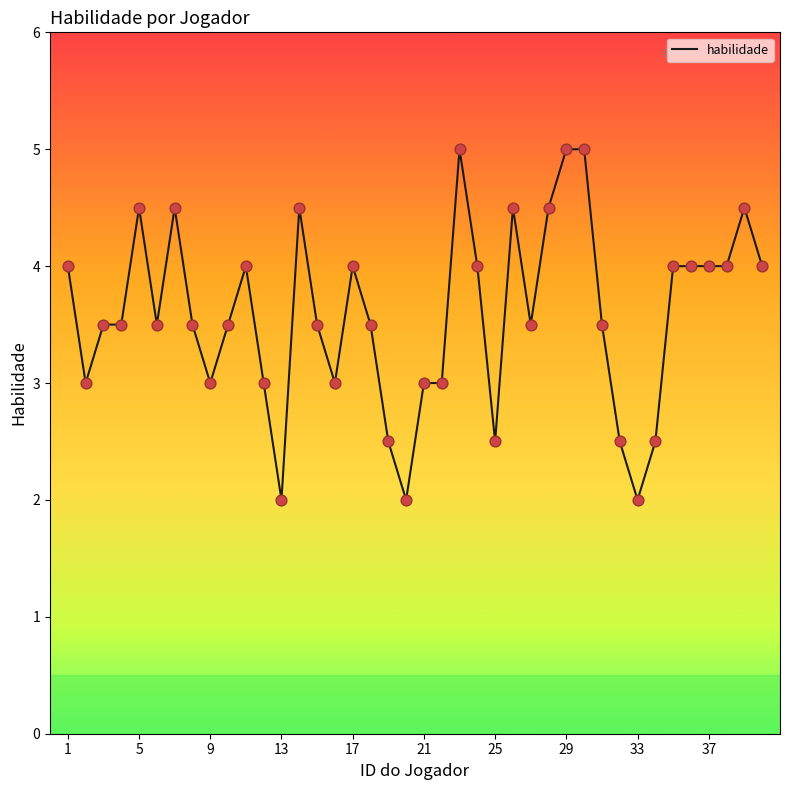

What is the smallest value displayed?

2.0